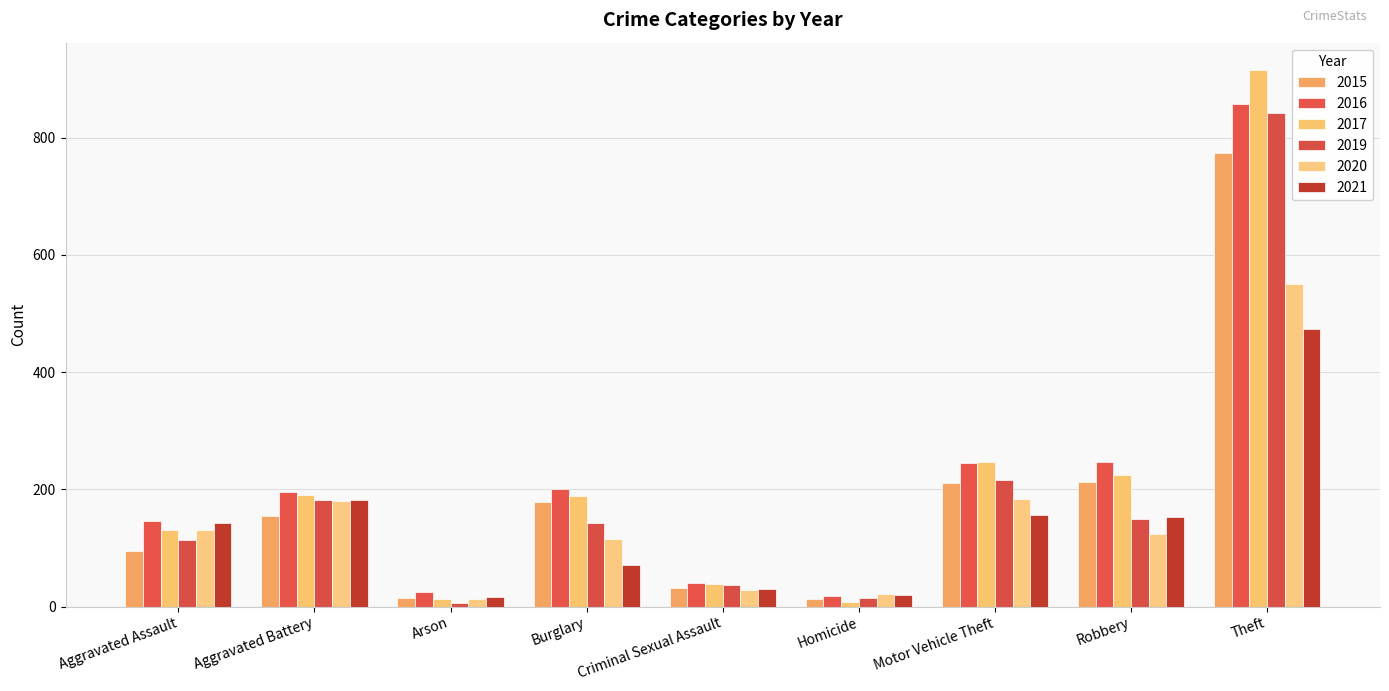

Reading right to left, what are all the values shown in this chart?

2015: Theft=774	Robbery=212	Motor Vehicle Theft=211	Homicide=13	Criminal Sexual Assault=31	Burglary=178	Arson=15	Aggravated Battery=154	Aggravated Assault=95
2016: Theft=858	Robbery=247	Motor Vehicle Theft=245	Homicide=18	Criminal Sexual Assault=40	Burglary=201	Arson=25	Aggravated Battery=196	Aggravated Assault=146
2017: Theft=916	Robbery=224	Motor Vehicle Theft=247	Homicide=8	Criminal Sexual Assault=39	Burglary=189	Arson=12	Aggravated Battery=191	Aggravated Assault=131
2019: Theft=841	Robbery=150	Motor Vehicle Theft=216	Homicide=14	Criminal Sexual Assault=37	Burglary=143	Arson=6	Aggravated Battery=182	Aggravated Assault=113
2020: Theft=550	Robbery=124	Motor Vehicle Theft=184	Homicide=22	Criminal Sexual Assault=28	Burglary=115	Arson=12	Aggravated Battery=180	Aggravated Assault=131
2021: Theft=474	Robbery=153	Motor Vehicle Theft=156	Homicide=20	Criminal Sexual Assault=30	Burglary=71	Arson=17	Aggravated Battery=182	Aggravated Assault=142